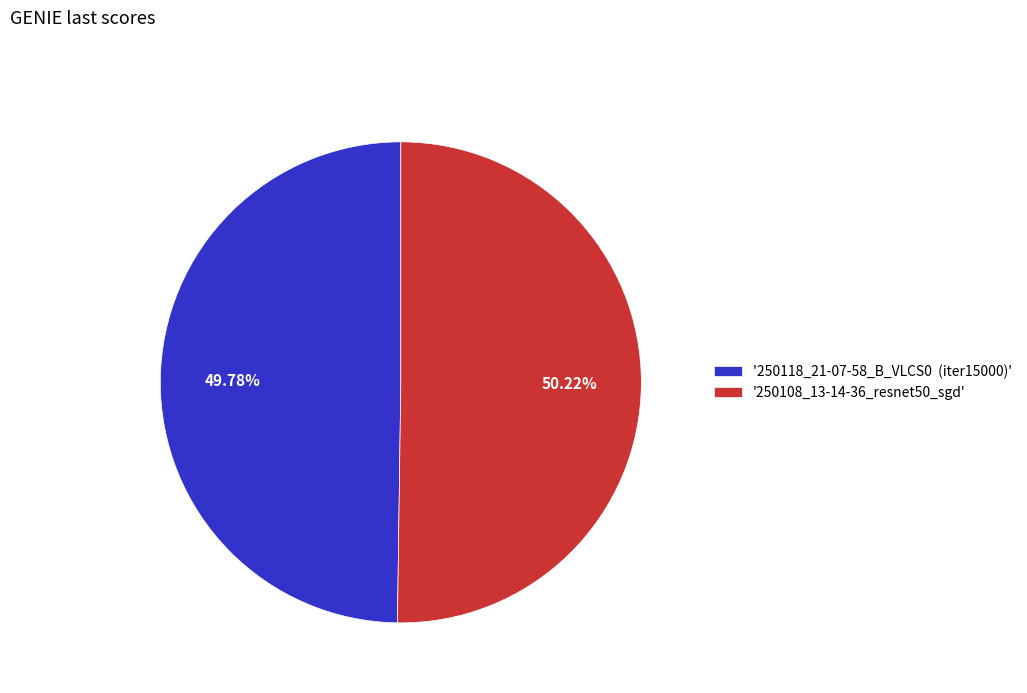

What is the ratio of the value at '250108_13-14-36_resnet50_sgd' to the value at '250118_21-07-58_B_VLCS0 (iter15000)'?

1.0